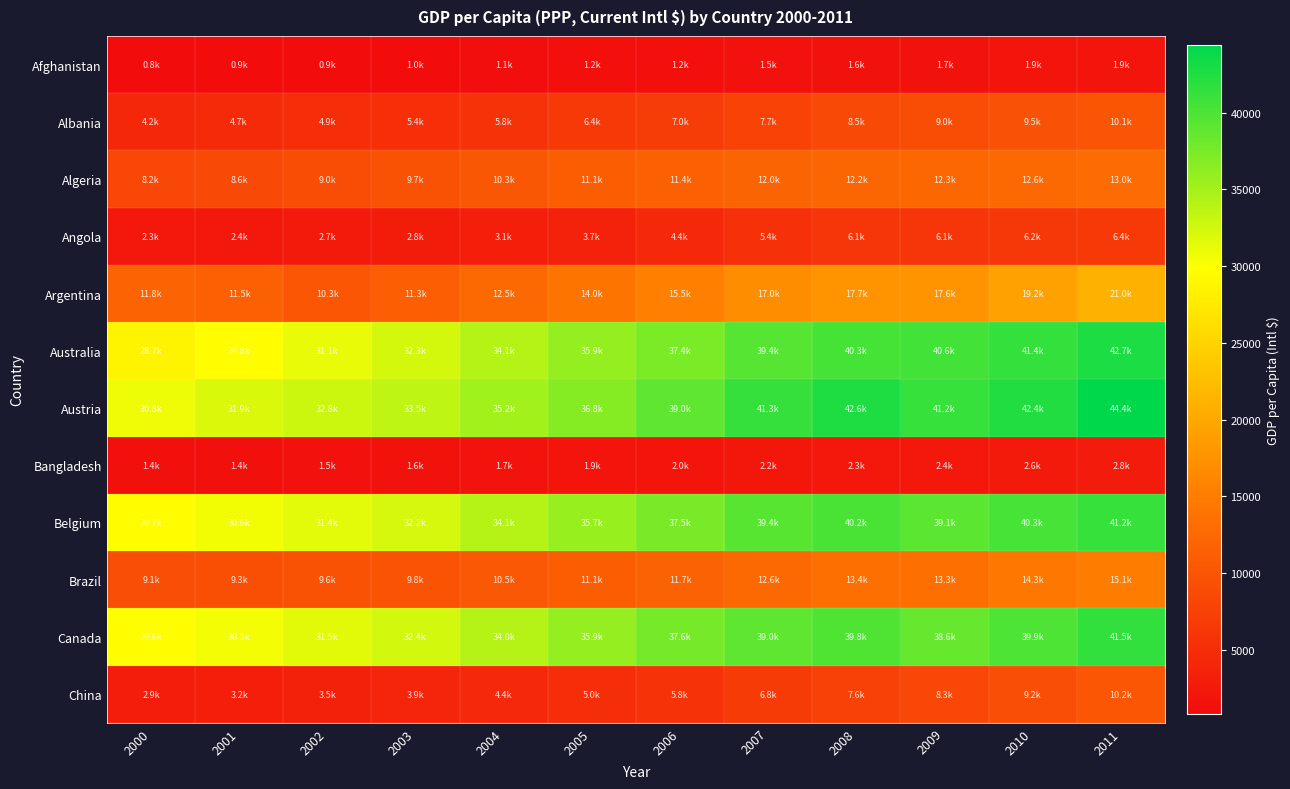

At 2005, list the series in order from largest to smallest.

Austria, Canada, Australia, Belgium, Argentina, Algeria, Brazil, Albania, China, Angola, Bangladesh, Afghanistan